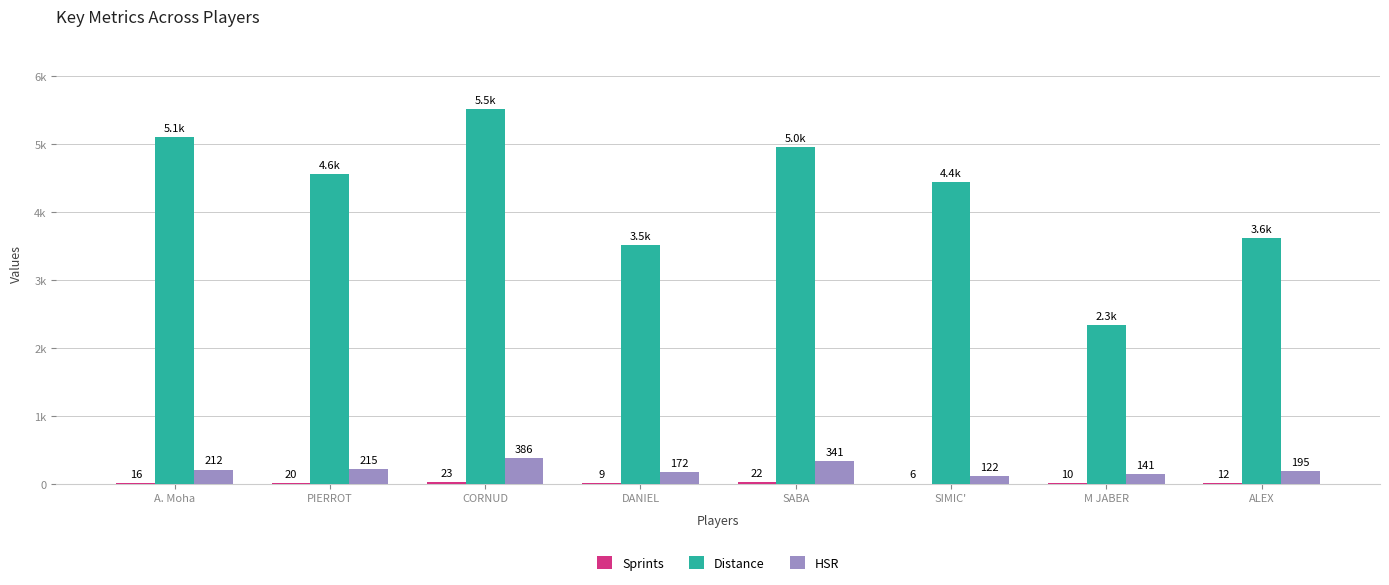

What position from the left is SABA?

5